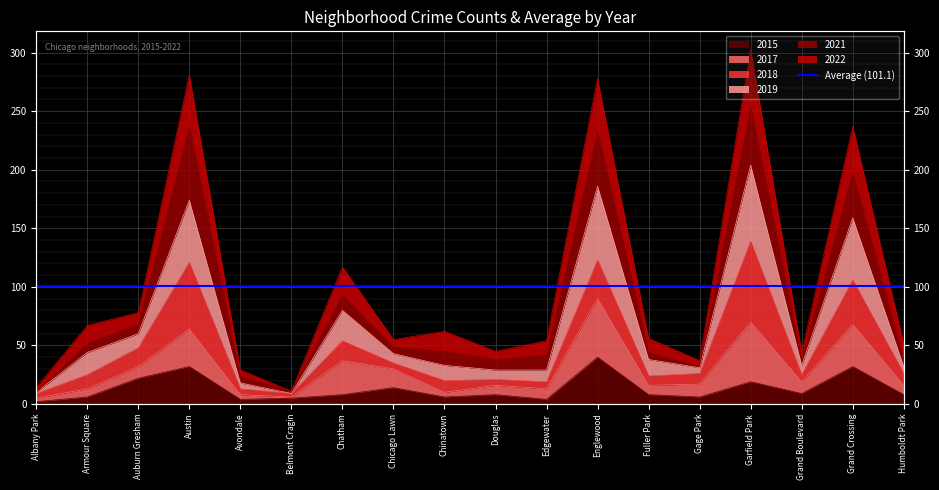

At which label does 2015 first exceed 8?

Auburn Gresham